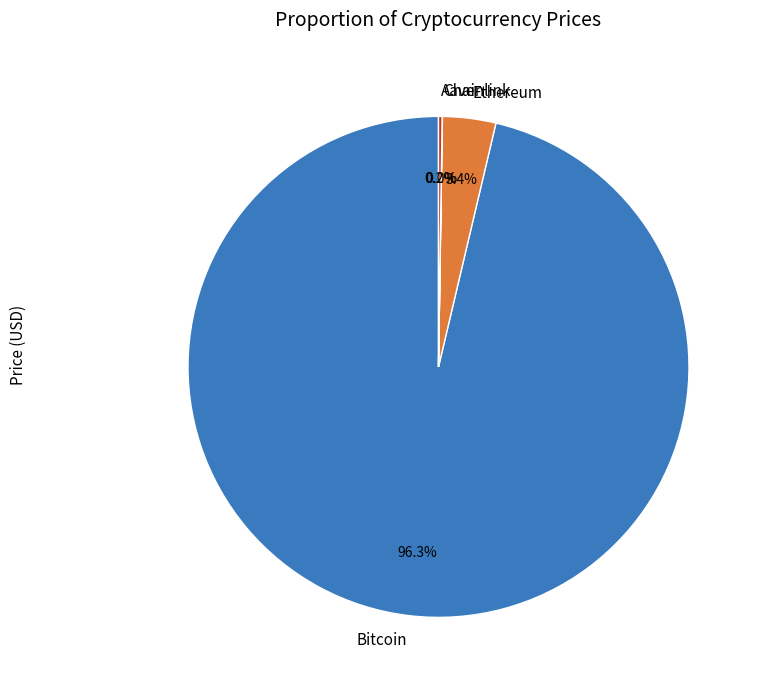

Combined, what portion of the pie is Bitcoin and Ethereum?

99.8%